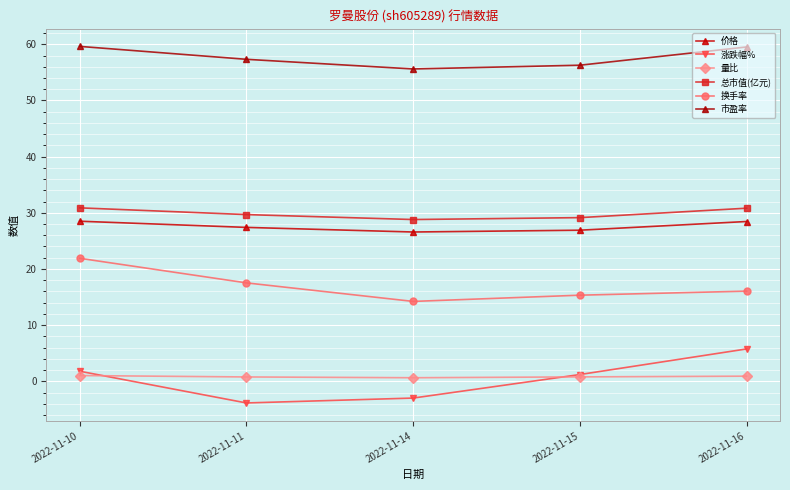

The 总市值(亿元) series shows 29.7 at 2022-11-11. True or false?

True